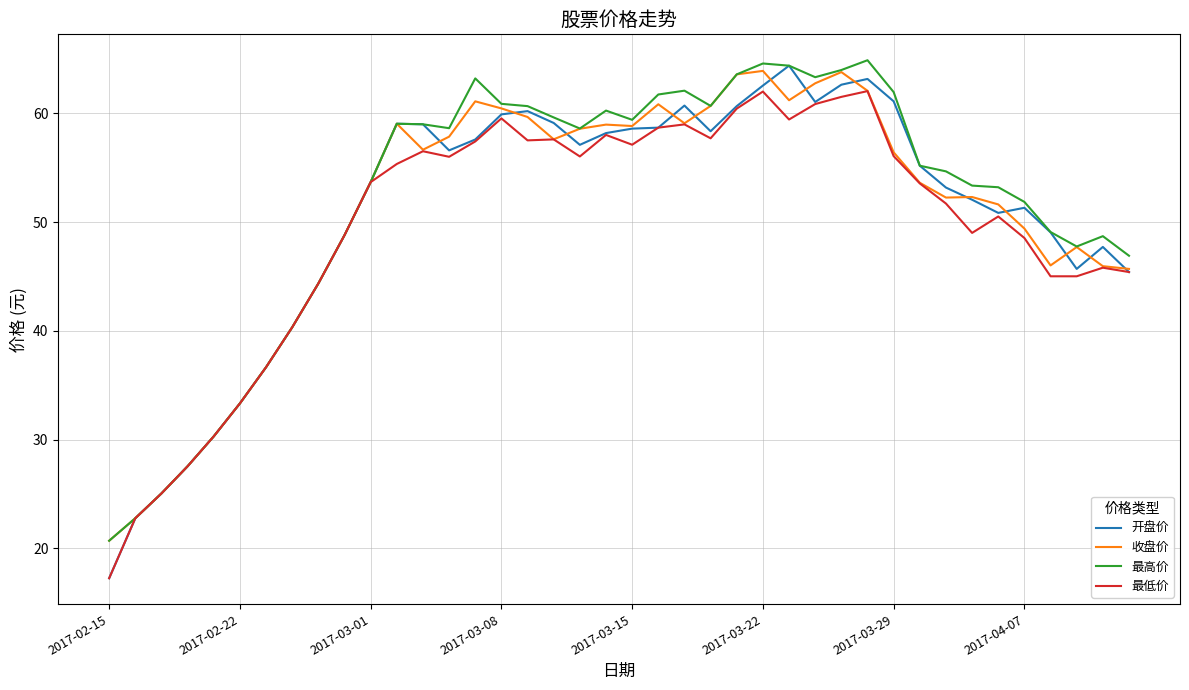

What is the greatest value displayed?

64.9